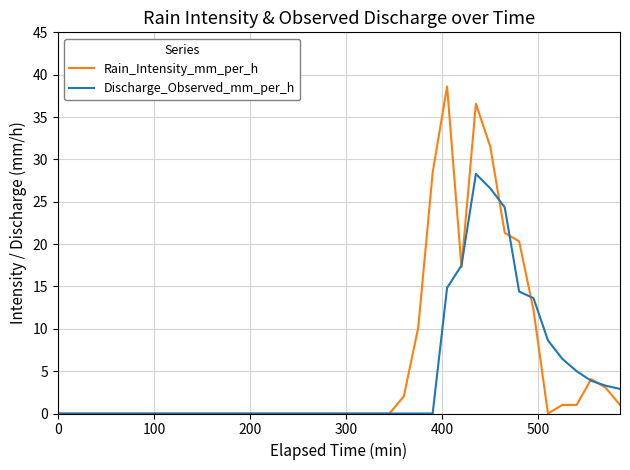

Which series has the widest spread of values?

Rain_Intensity_mm_per_h